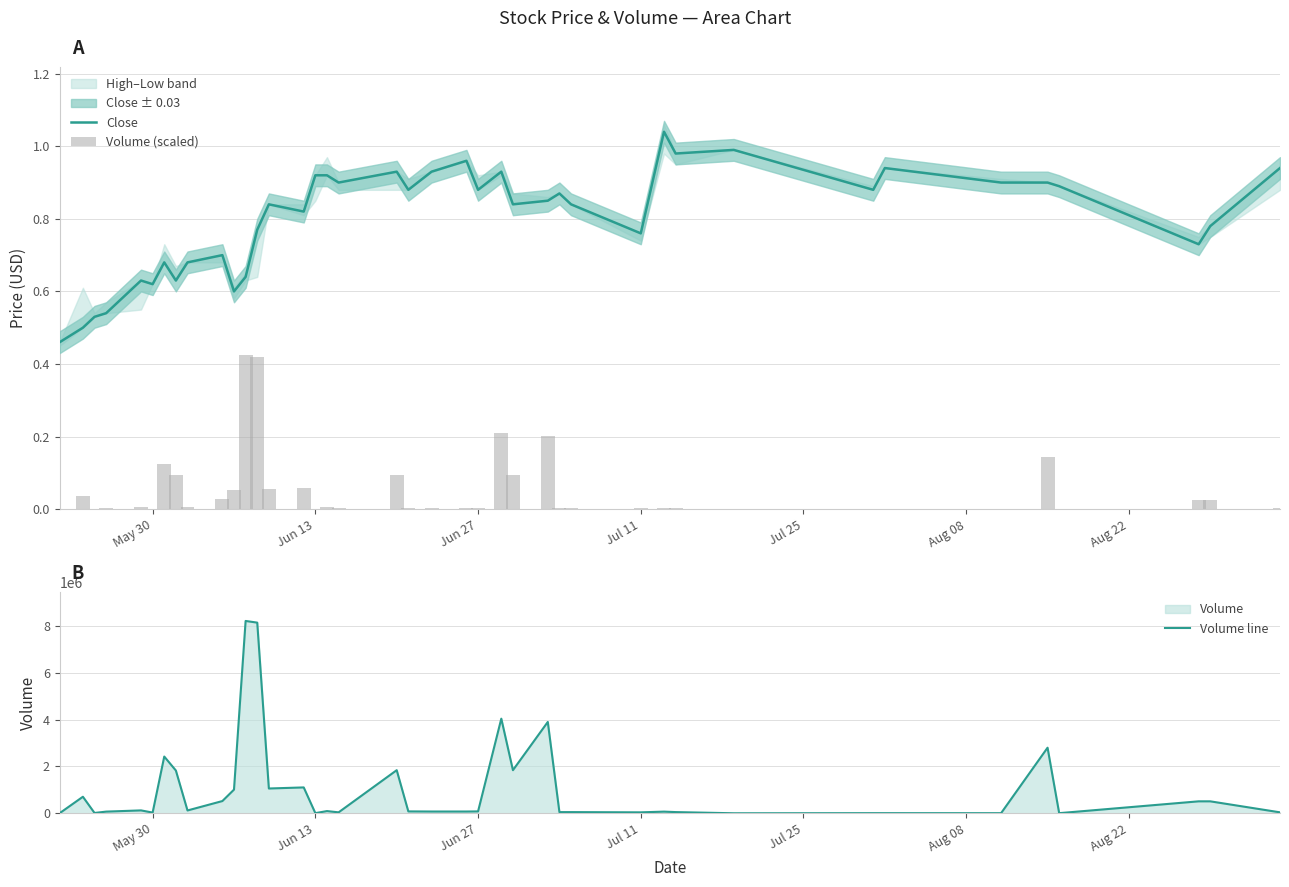

What is the highest value of the Volume line series?

8212100